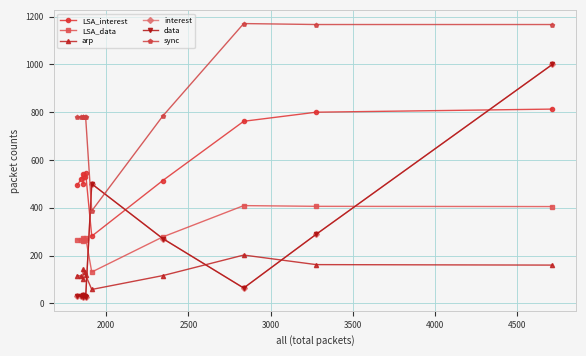

What is the label of the 6th point from the left?

4000